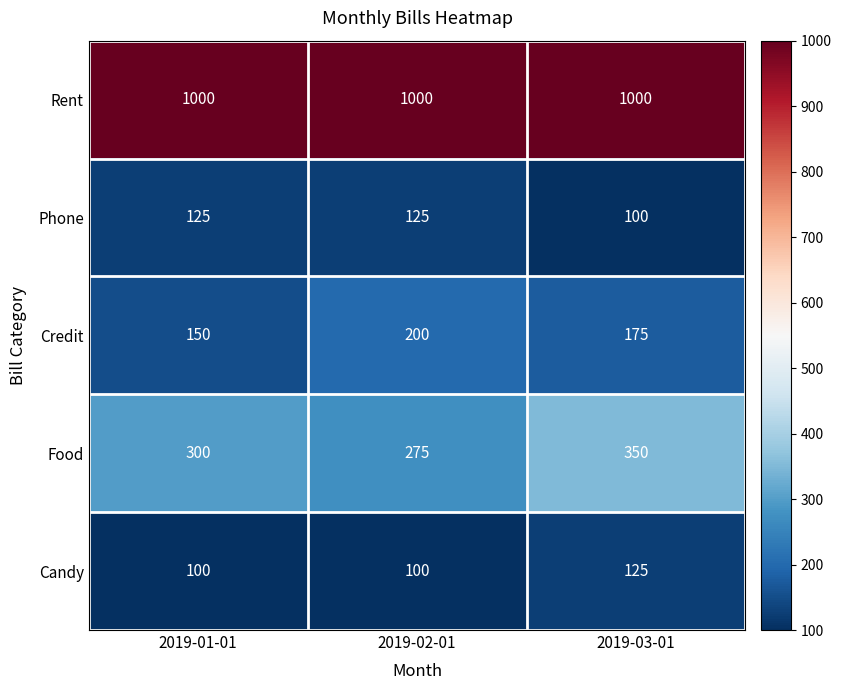

Count the number of data series in this chart.

5